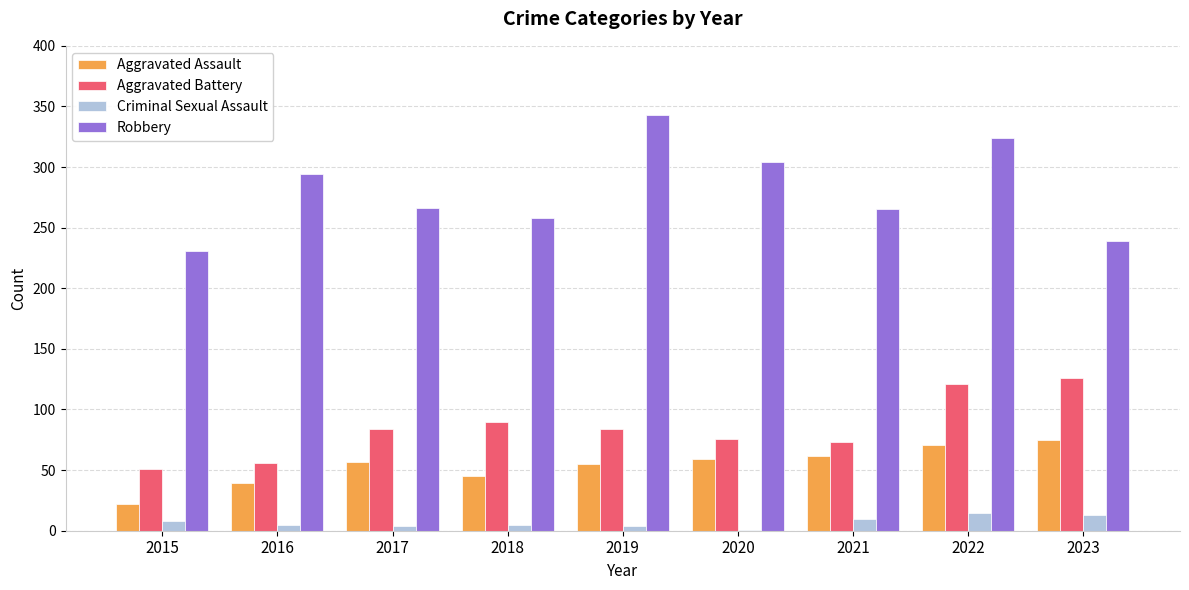

True or false: Robbery has a value of 137 at 2016.

False